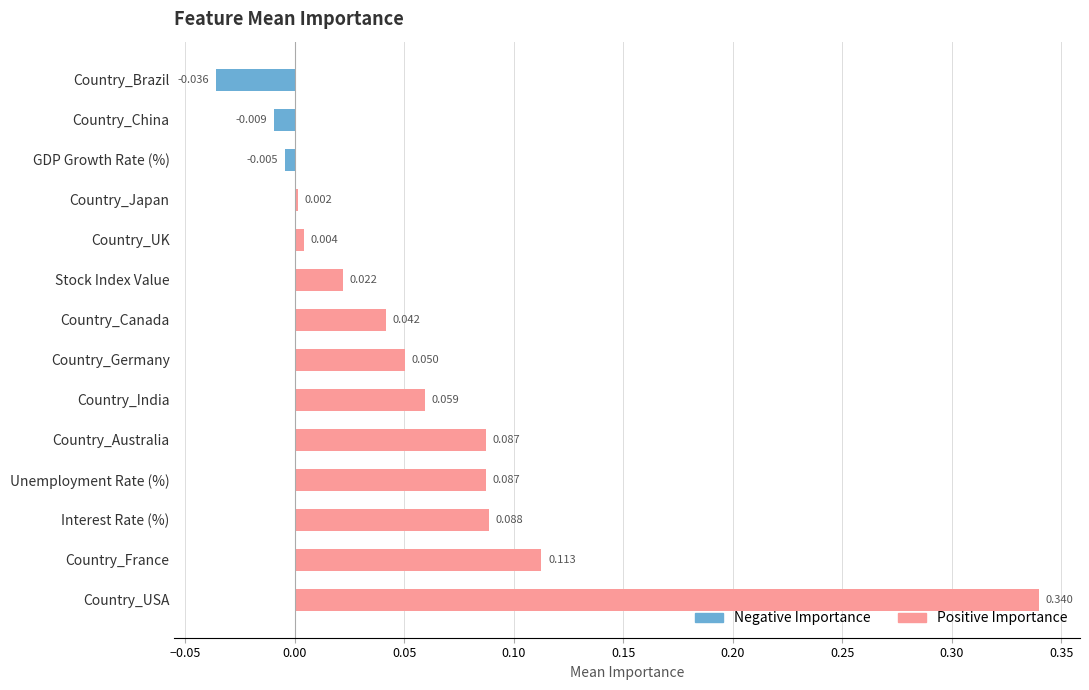

Which series has the largest range (max minus min)?

Positive Importance